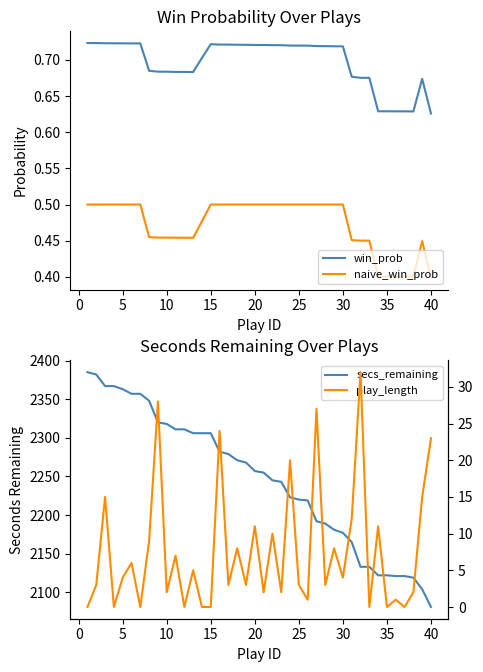

Where is win_prob nearest to the value 0?

40